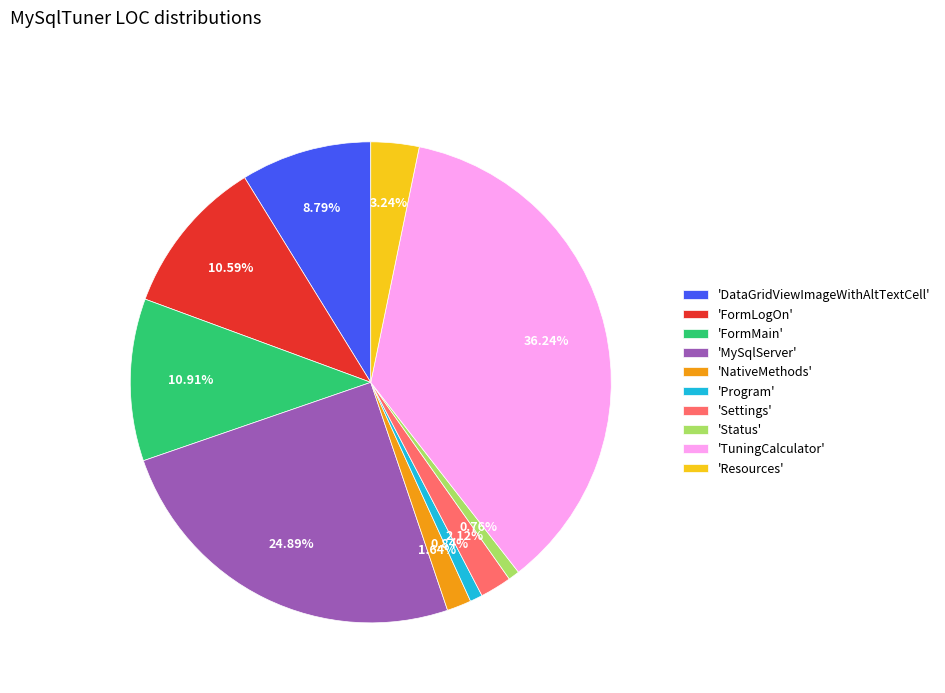

Does 'DataGridViewImageWithAltTextCell' represent more than half of the total?

No